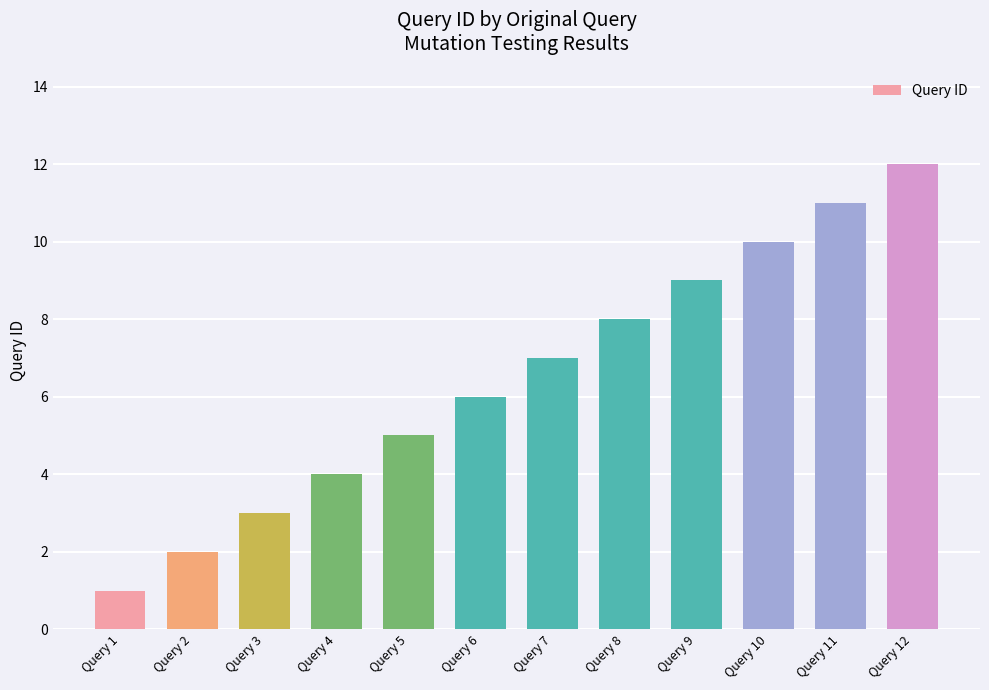

Reading left to right, list all the values displayed in this chart.

1	2	3	4	5	6	7	8	9	10	11	12